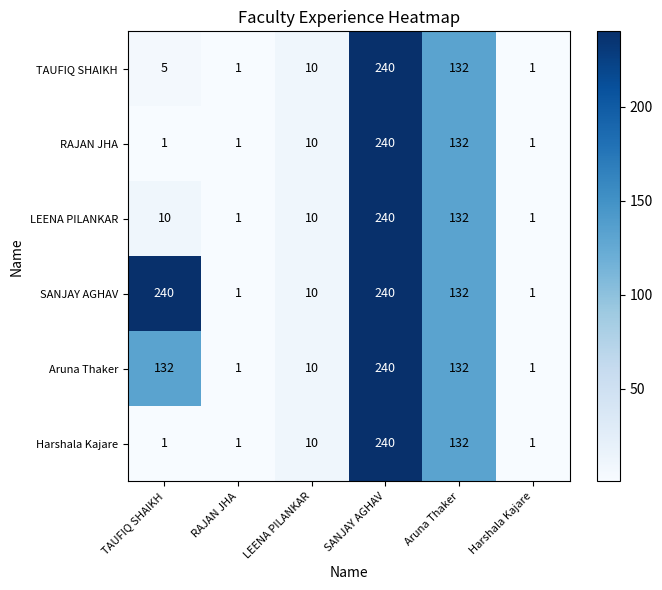

Is it true that SANJAY AGHAV equals 63 at TAUFIQ SHAIKH?

False